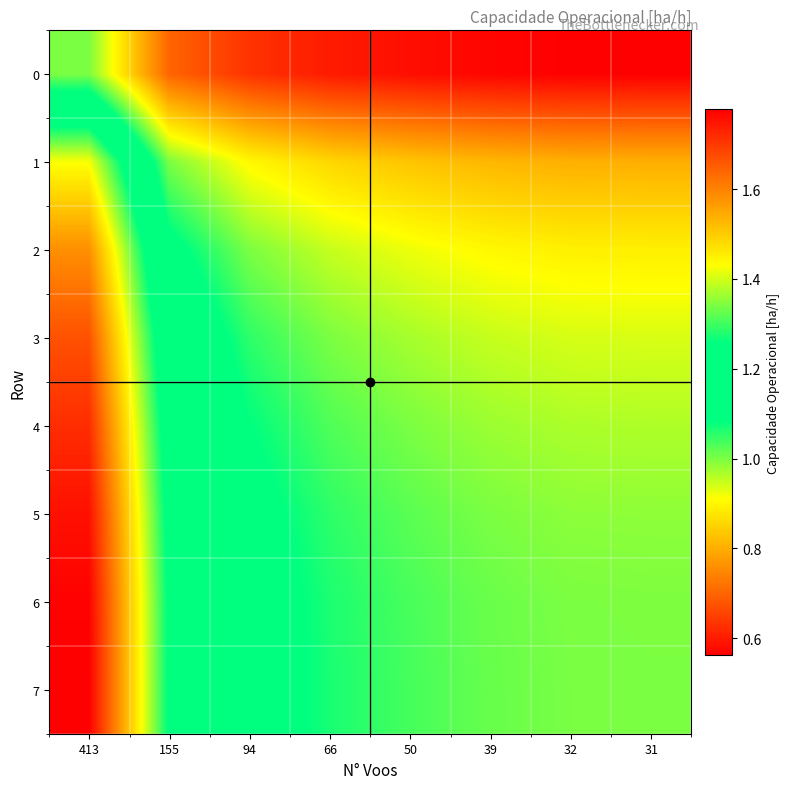

At how many categories does at least one series exceed 1?

7